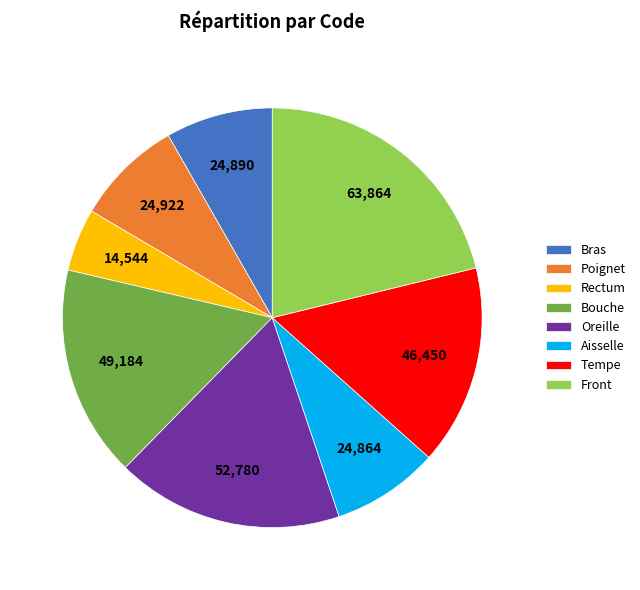

How many segments does this pie chart have?

8